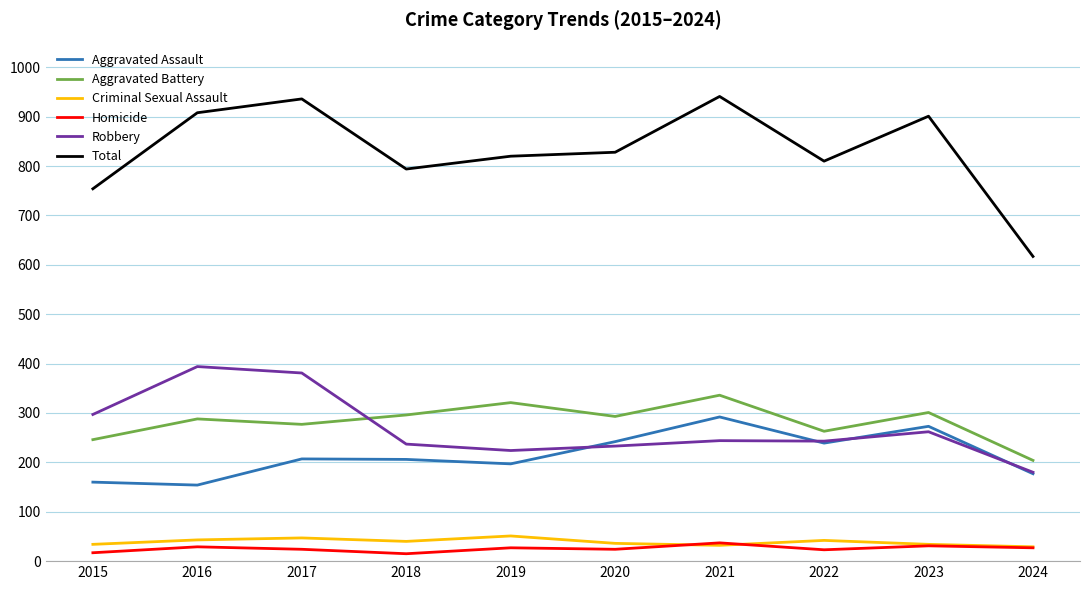

True or false: Aggravated Assault has a value of 242 at 2020.

True